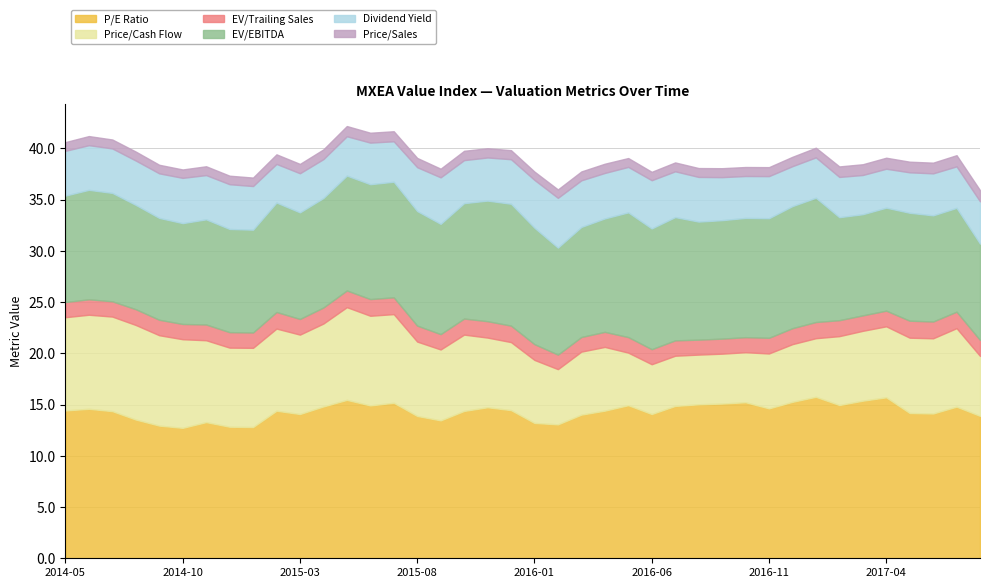

Count the EV/Trailing Sales values in the range 1 to 2.

40